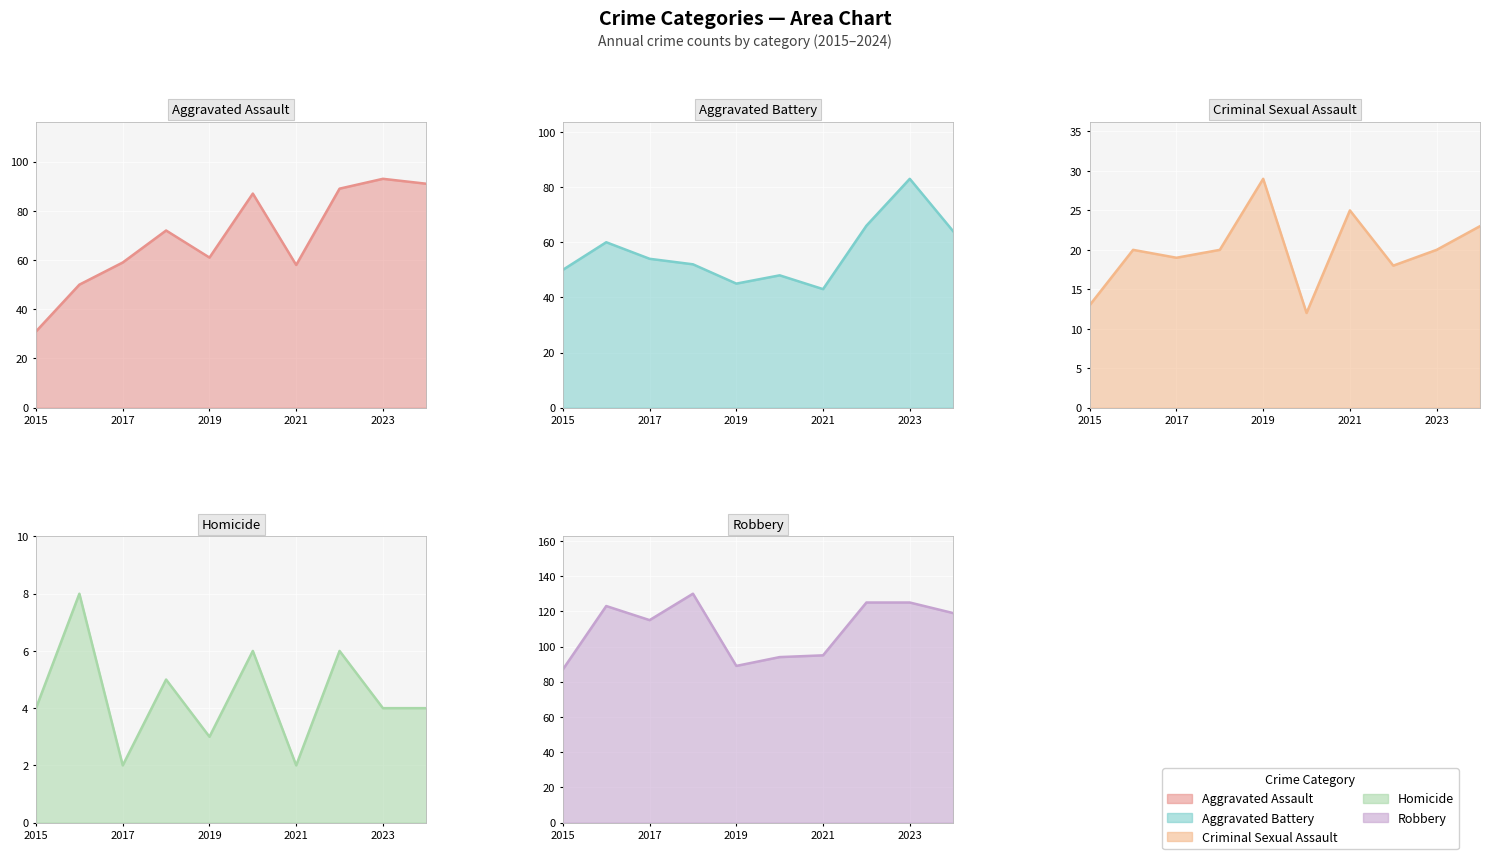

True or false: Criminal Sexual Assault has more than 2 interior local peaks.

True